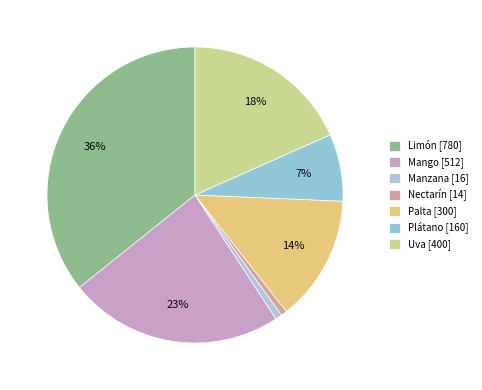

Does Plátano account for over 50% of the chart?

No